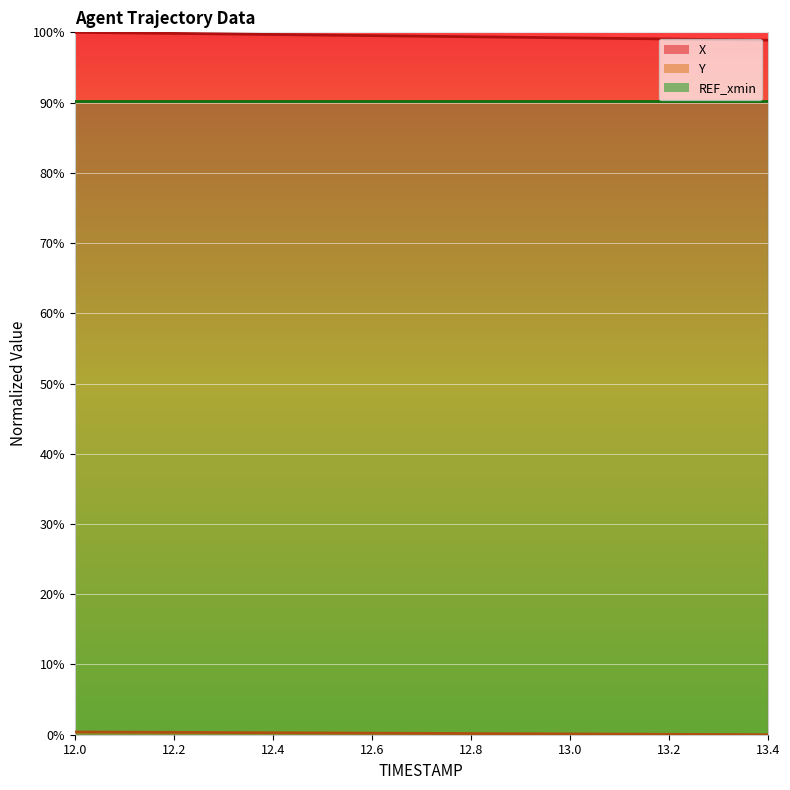

What is the label of the 8th point from the right?

12.7